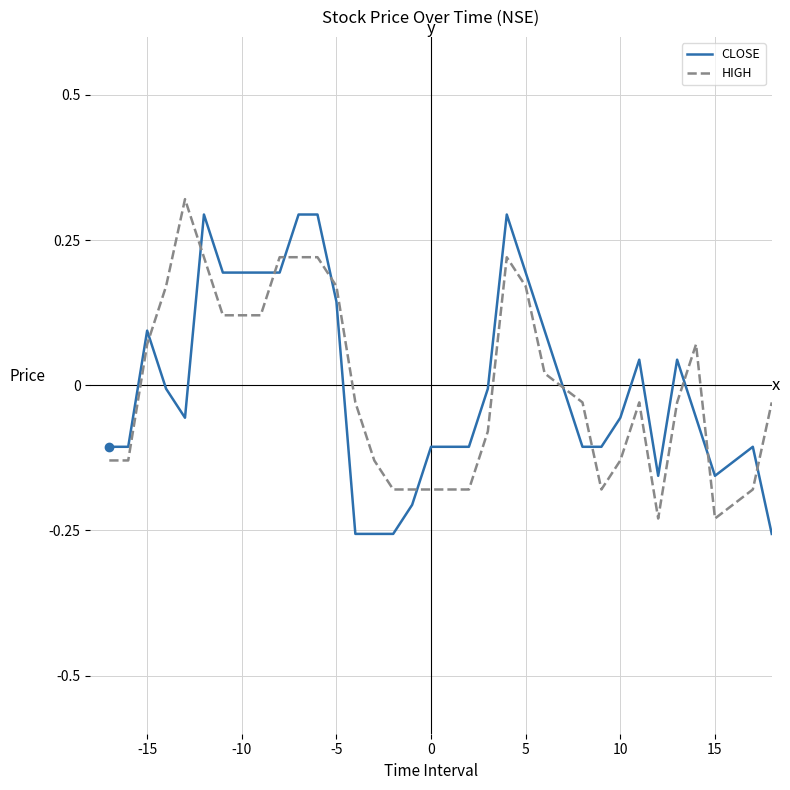

After their last crossing, which series has the higher values: HIGH or CLOSE?

HIGH